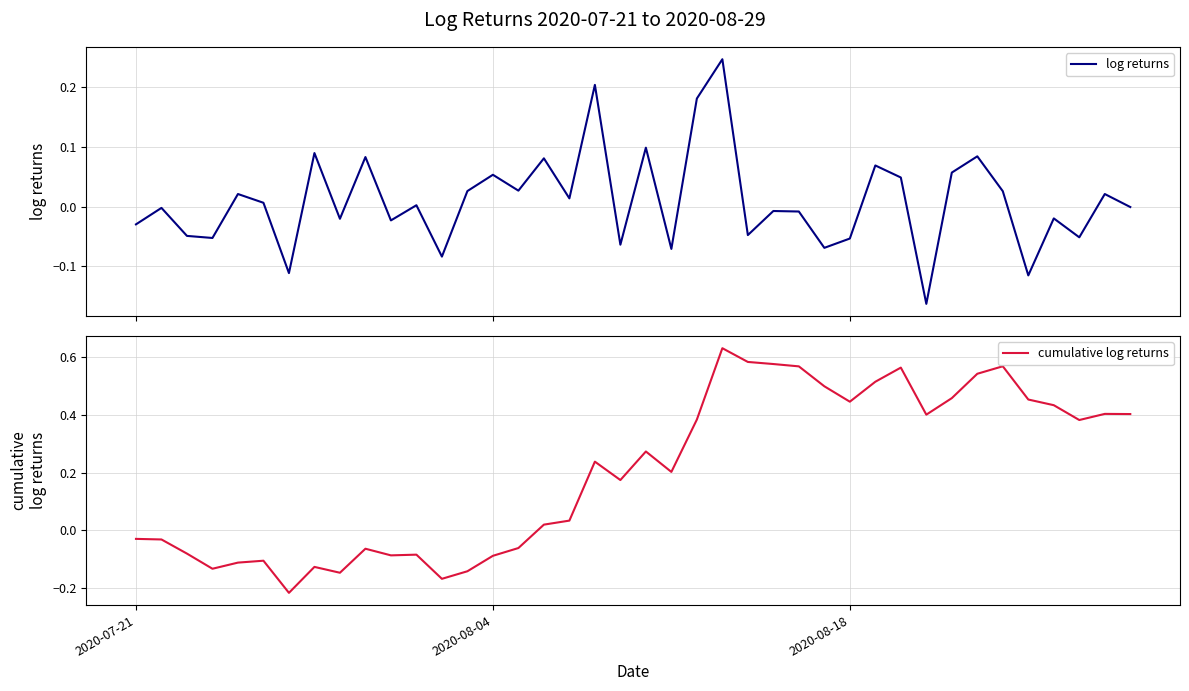

How many positive values does the log returns series have?

20